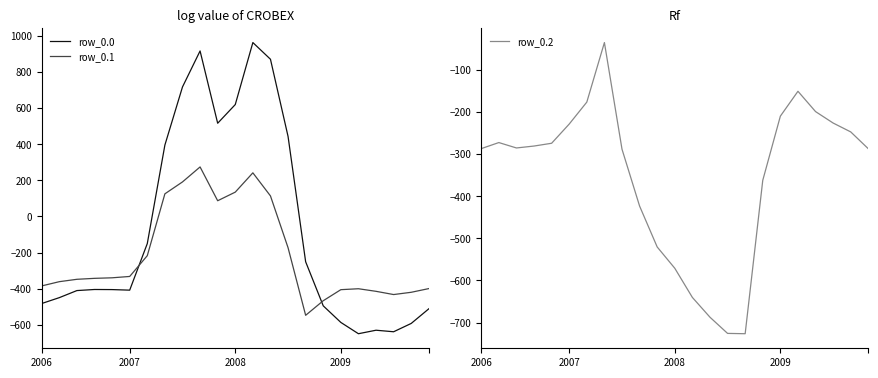

At 4, list the series in order from smallest to largest.

row_0.0, row_0.1, row_0.2